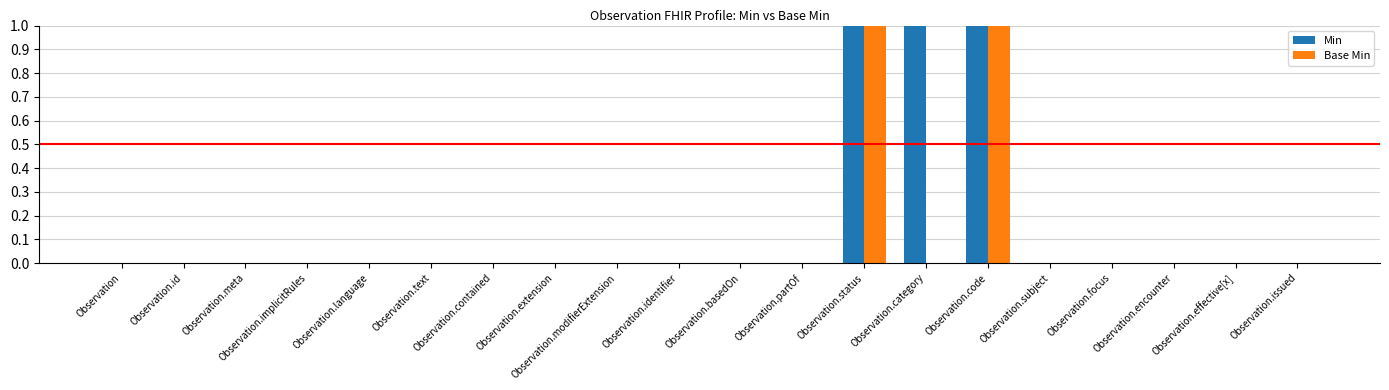

What are all the series names shown in the legend?

Min, Base Min